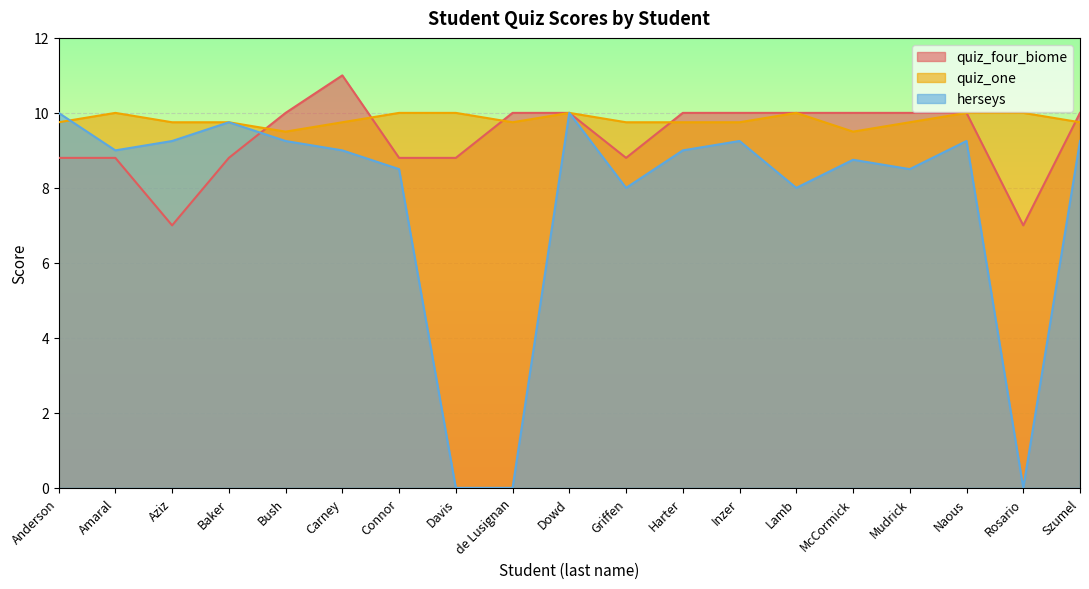

How many categories are shown in the chart?

19